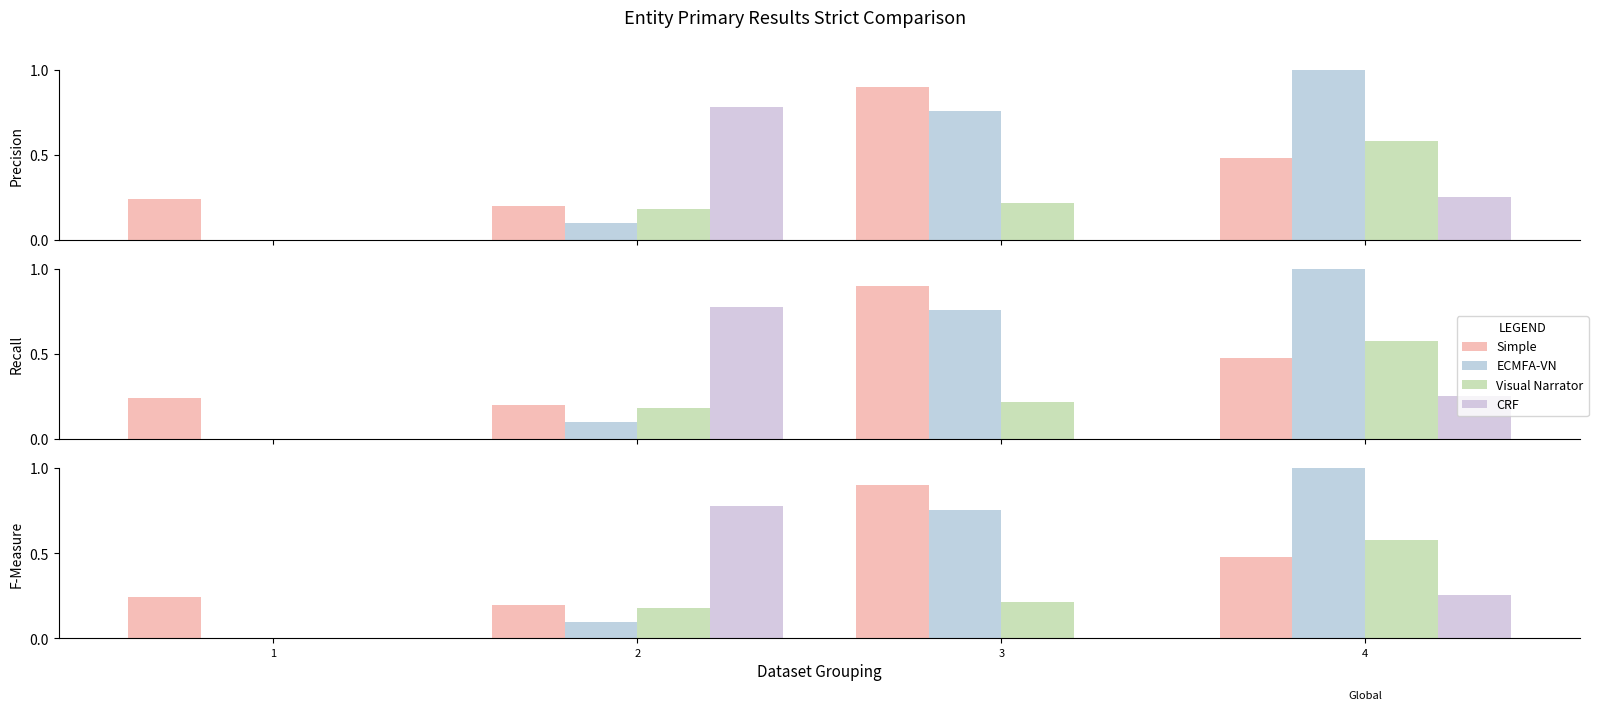

What is the sum of the Visual Narrator values at 1 and 4?

0.6